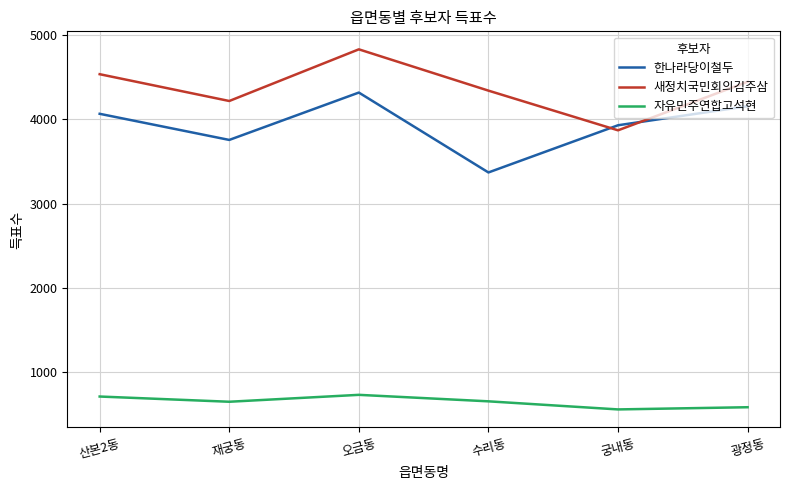

How many series are shown in this chart?

3